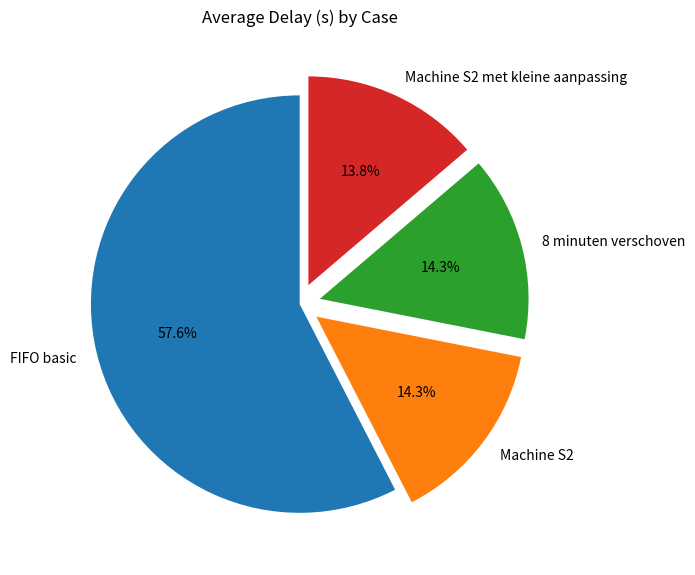

True or false: Machine S2 accounts for 1% of the total.

False